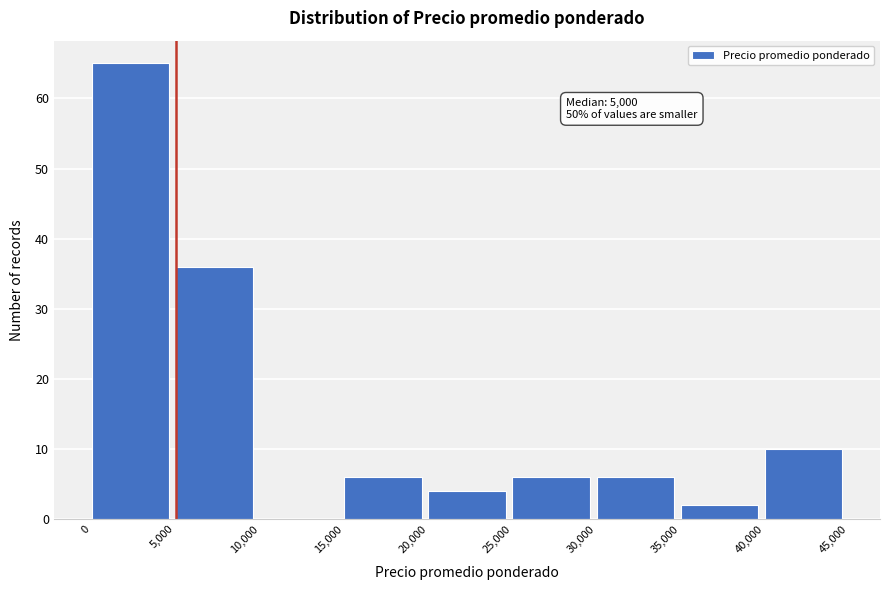

Over which range of the x-axis is the bar tallest?

0 to 5,000